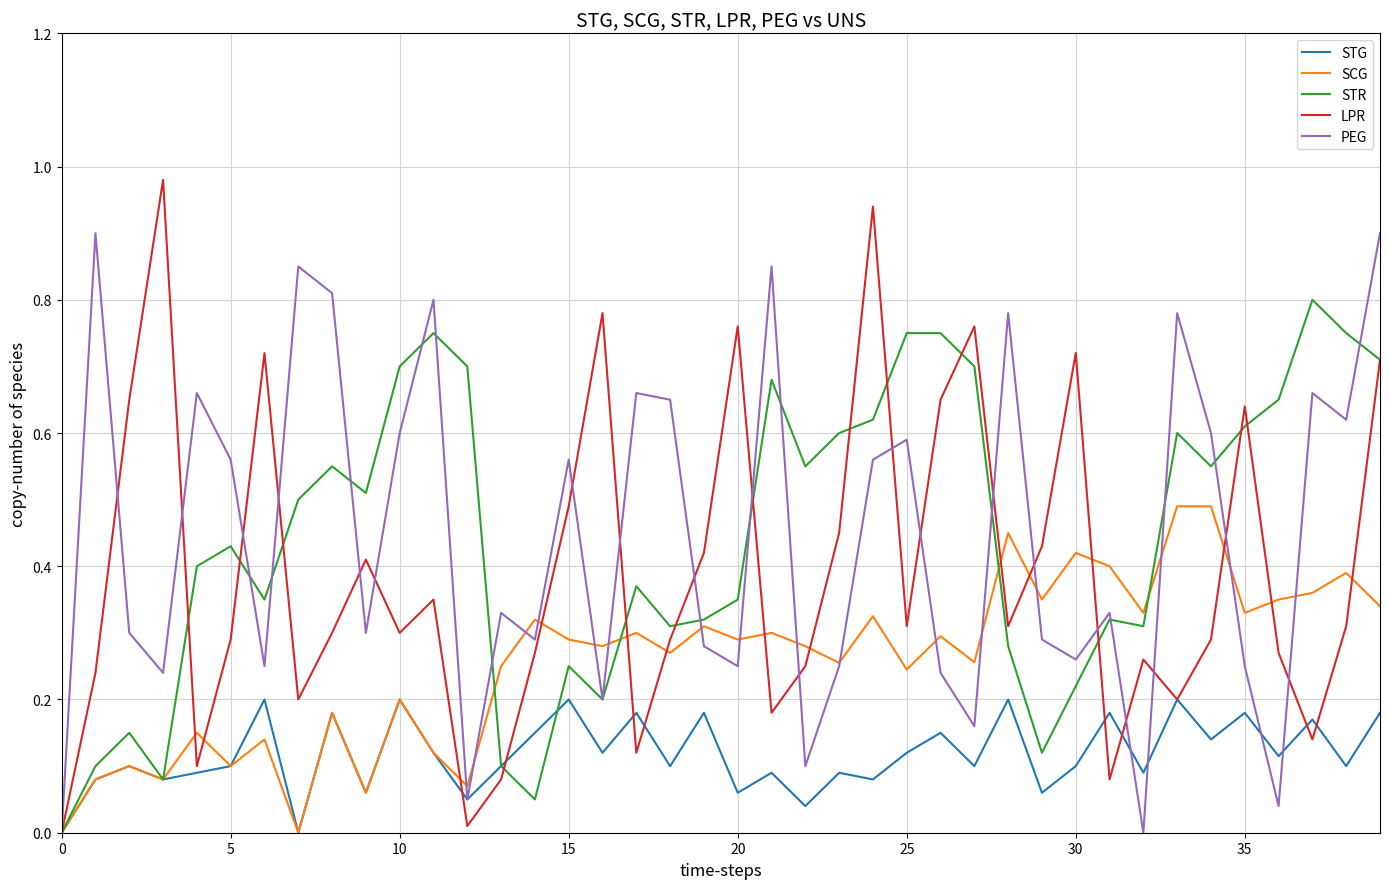

List the series in order of their peak value, highest first.

LPR, PEG, STR, SCG, STG